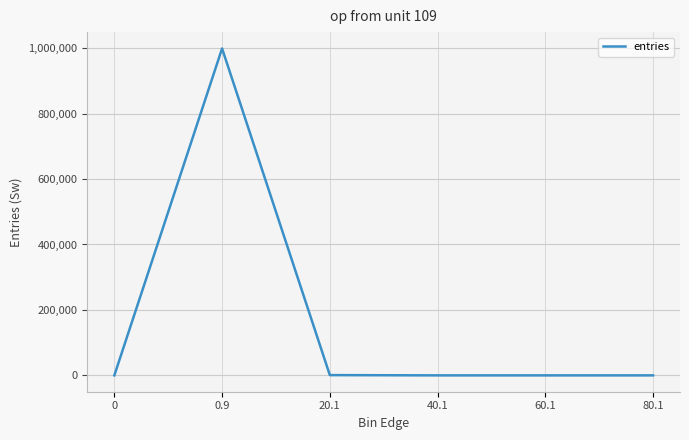

What is the greatest value displayed?

999146